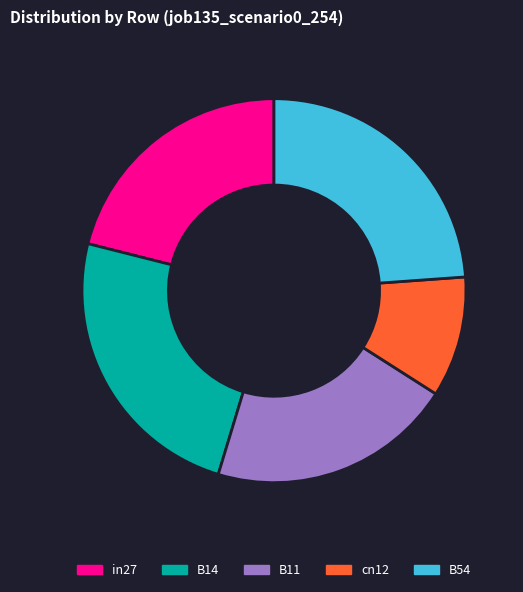

Is there any slice that represents more than half of the pie?

No